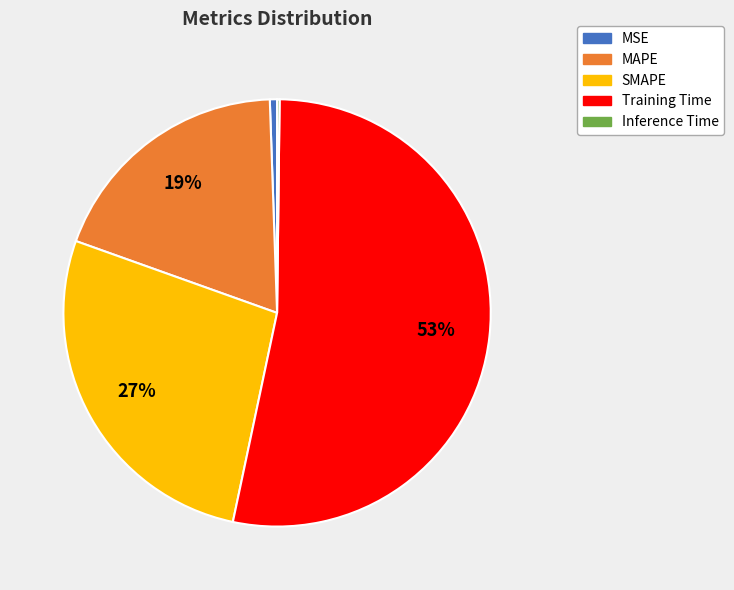

The MSE slice represents 1% of the pie. True or false?

True